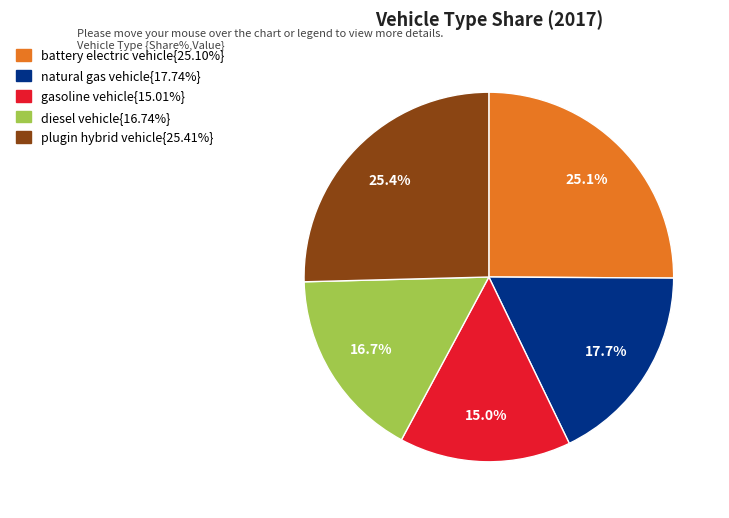

How many segments does this pie chart have?

5